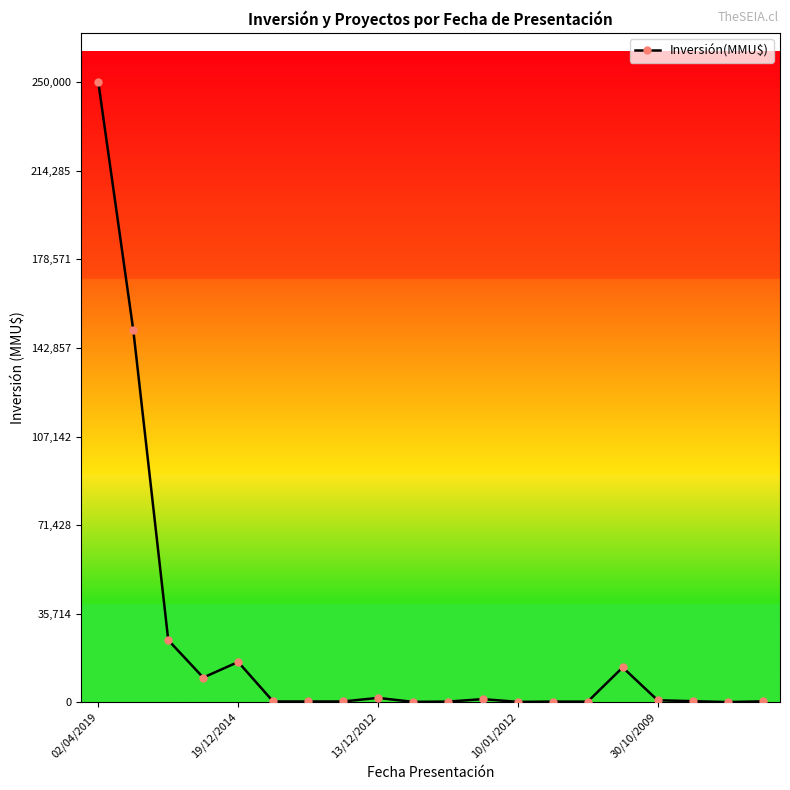

What is the difference between the maximum and minimum values?

249978